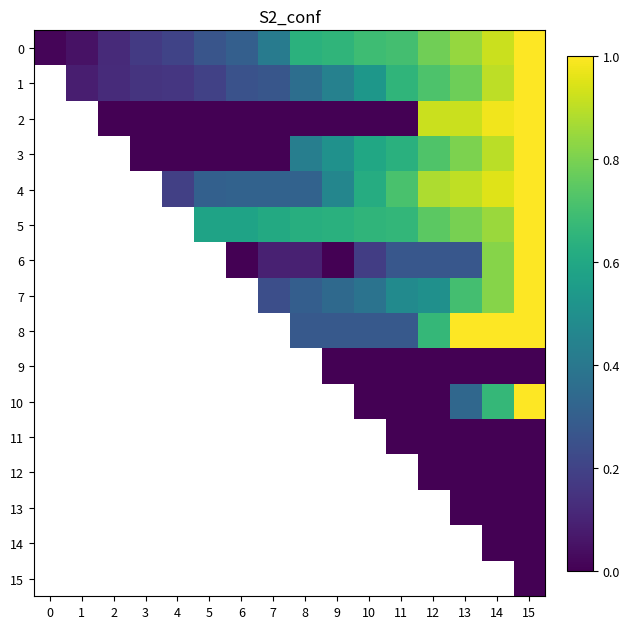

How many values in 5 are above zero?

11